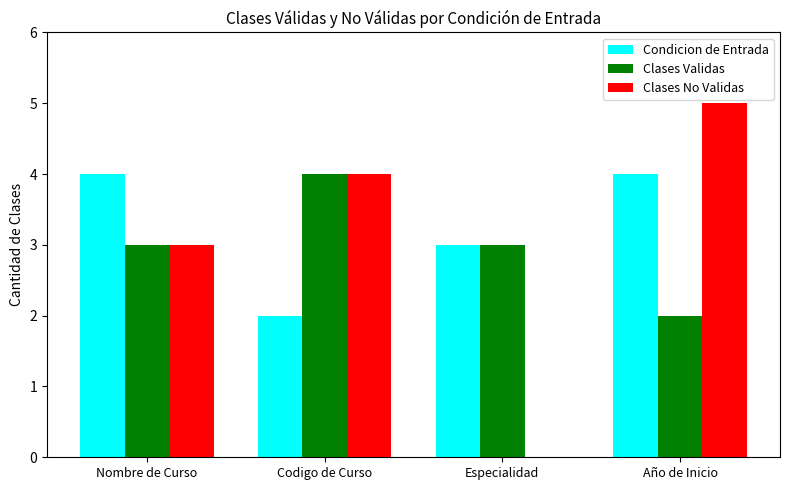

Does the chart contain stacked bars?

No